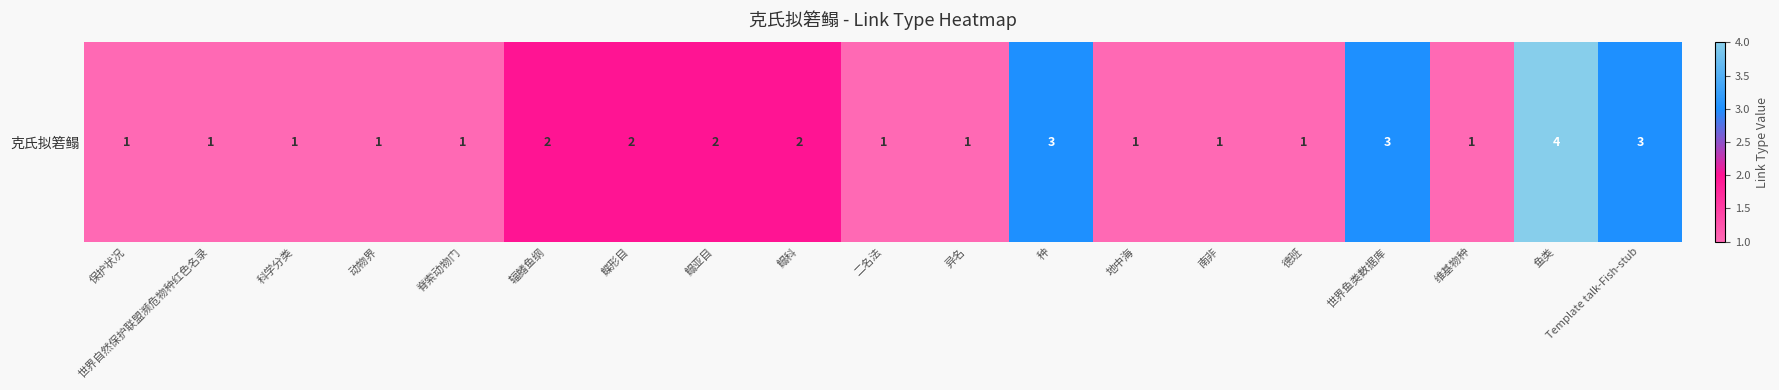

Reading left to right, list all the values displayed in this chart.

1	1	1	1	1	2	2	2	2	1	1	3	1	1	1	3	1	4	3